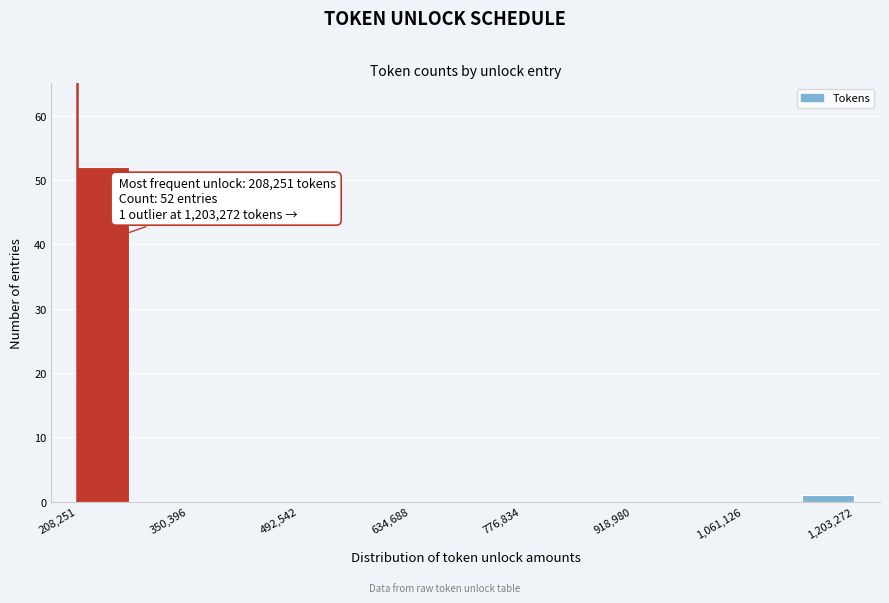

Read against the x-axis, roughly where is the centre of the tallest bar?

240000